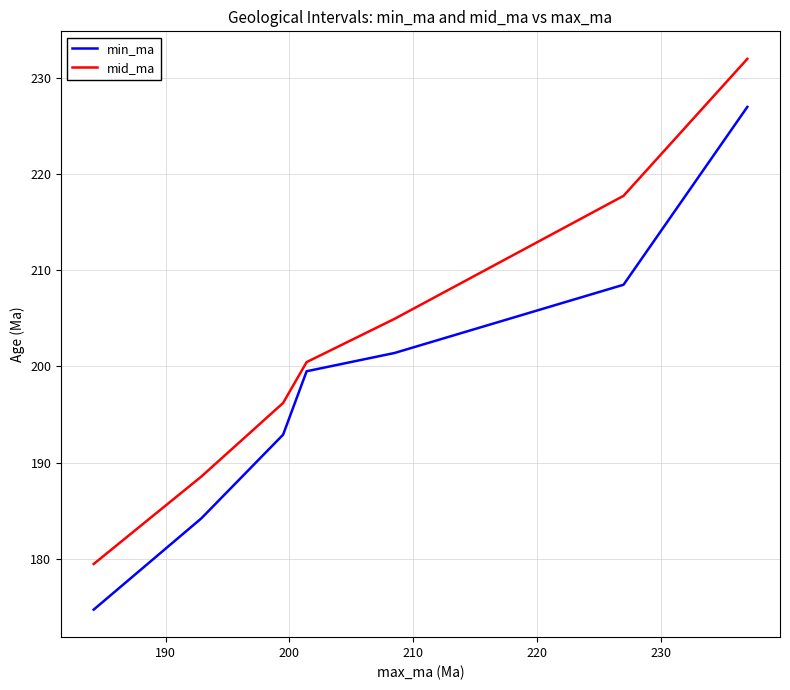

True or false: mid_ma and min_ma intersect in this chart.

False